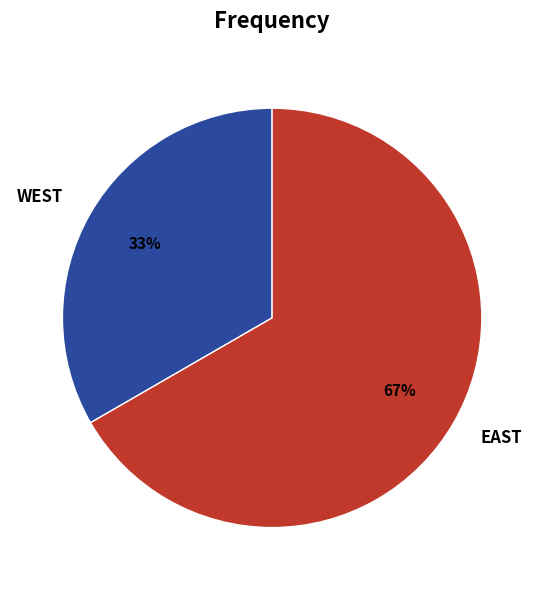

What is the majority slice?

EAST